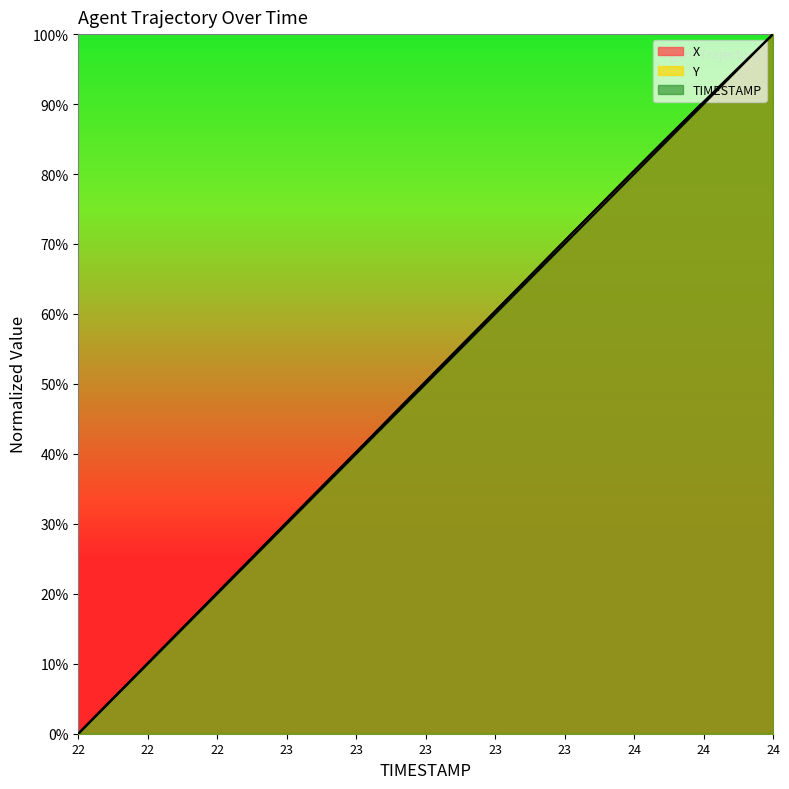

What is the difference between the maximum and minimum values in the Y series?

100.0